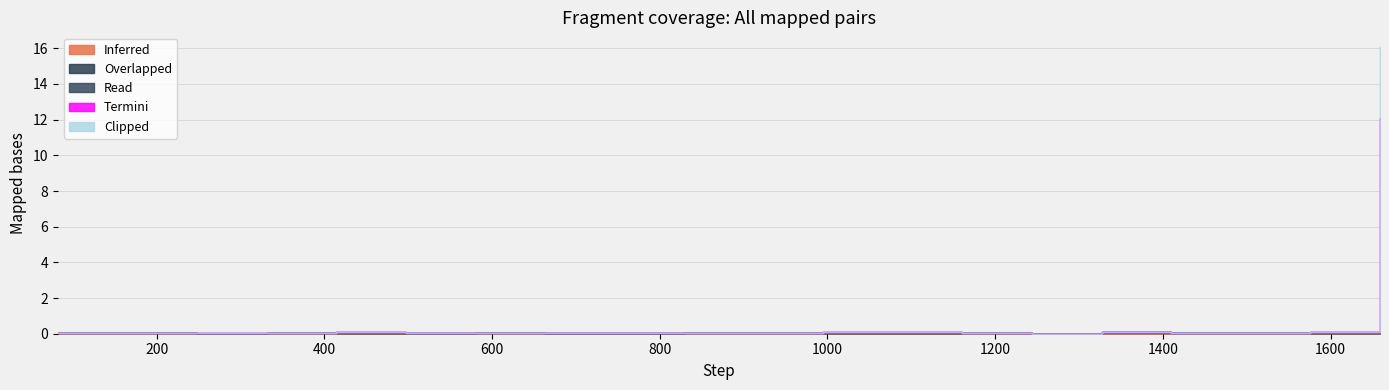

The Inferred series shows 0.0 at 1576. True or false?

False